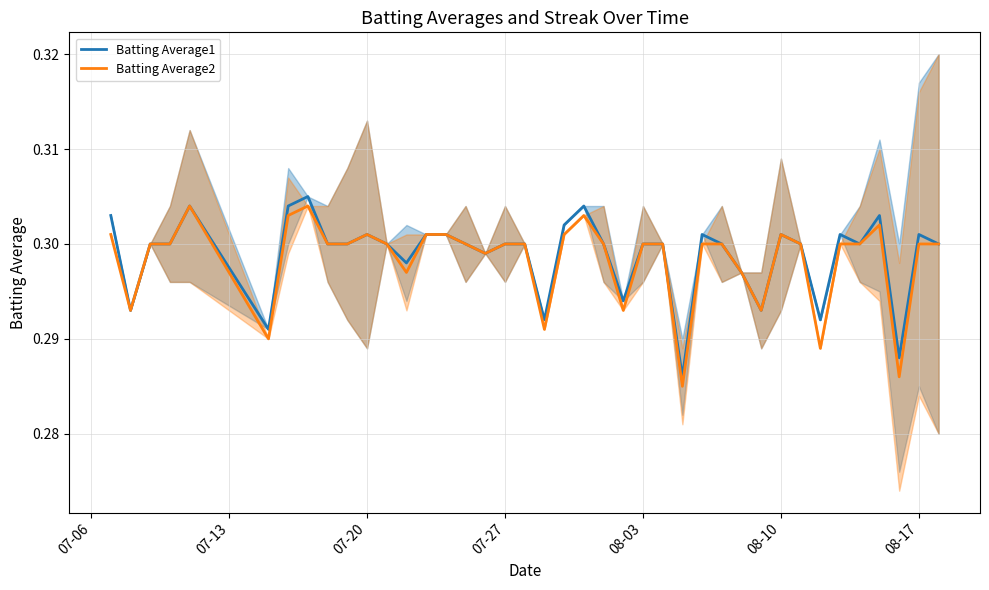

True or false: Batting Average2 and Batting Average1 intersect in this chart.

False